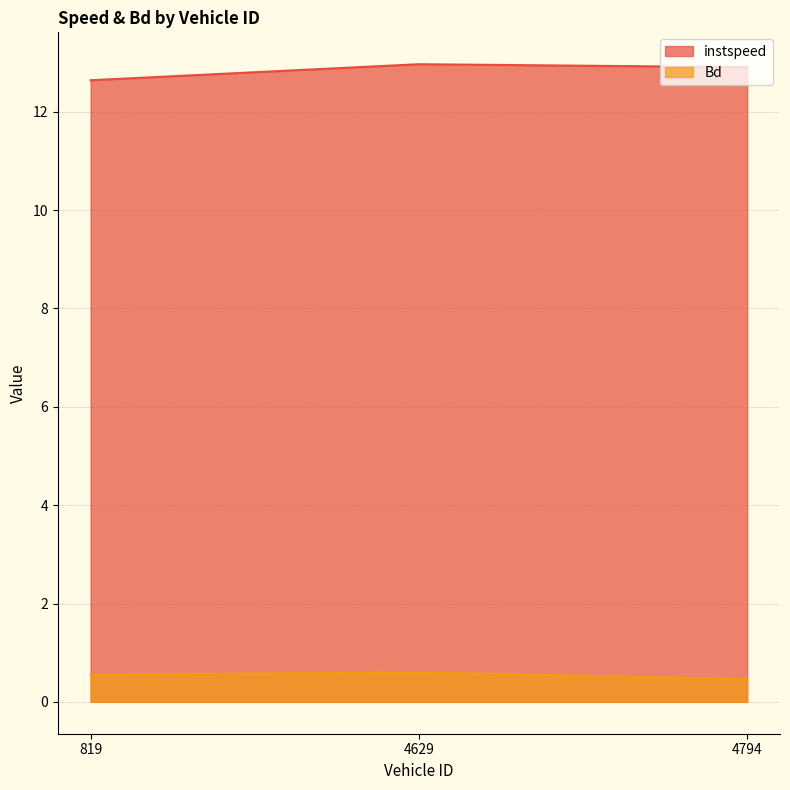

Reading right to left, extract all data points from this chart.

instspeed: 4794=12.9	4629=13.0	819=12.6
Bd: 4794=0.5	4629=0.6	819=0.6